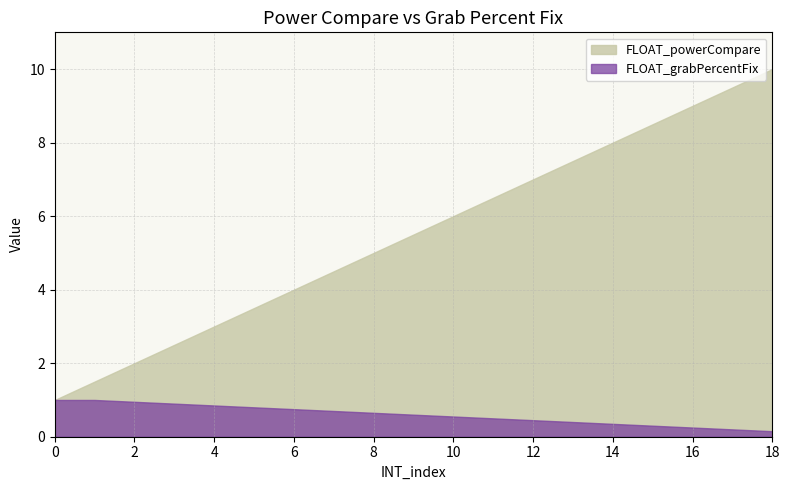

True or false: FLOAT_grabPercentFix and FLOAT_powerCompare intersect in this chart.

False